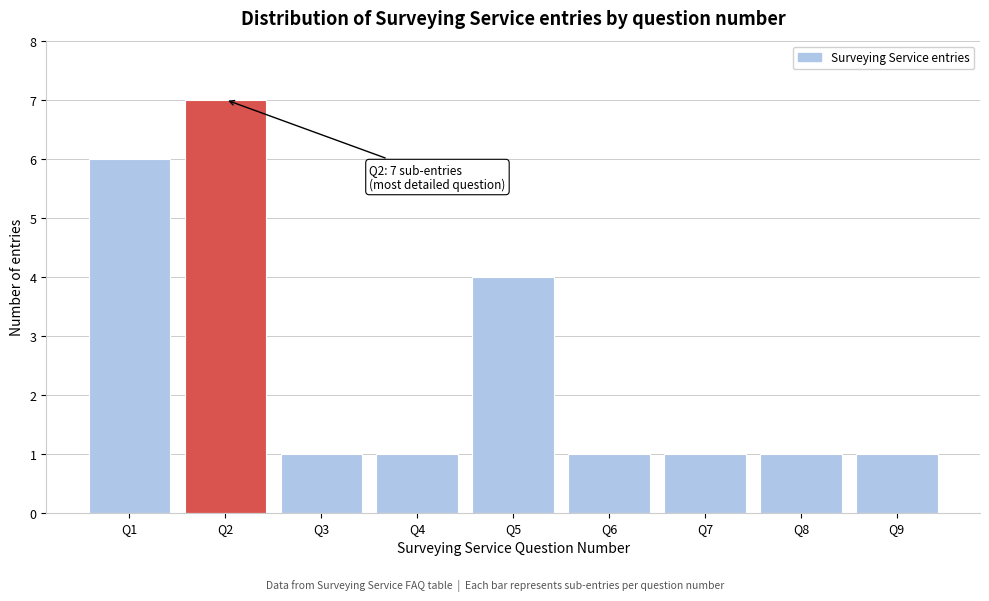

Reading right to left, list all the values displayed in this chart.

Q9=1	Q8=1	Q7=1	Q6=1	Q5=4	Q4=1	Q3=1	Q2=7	Q1=6